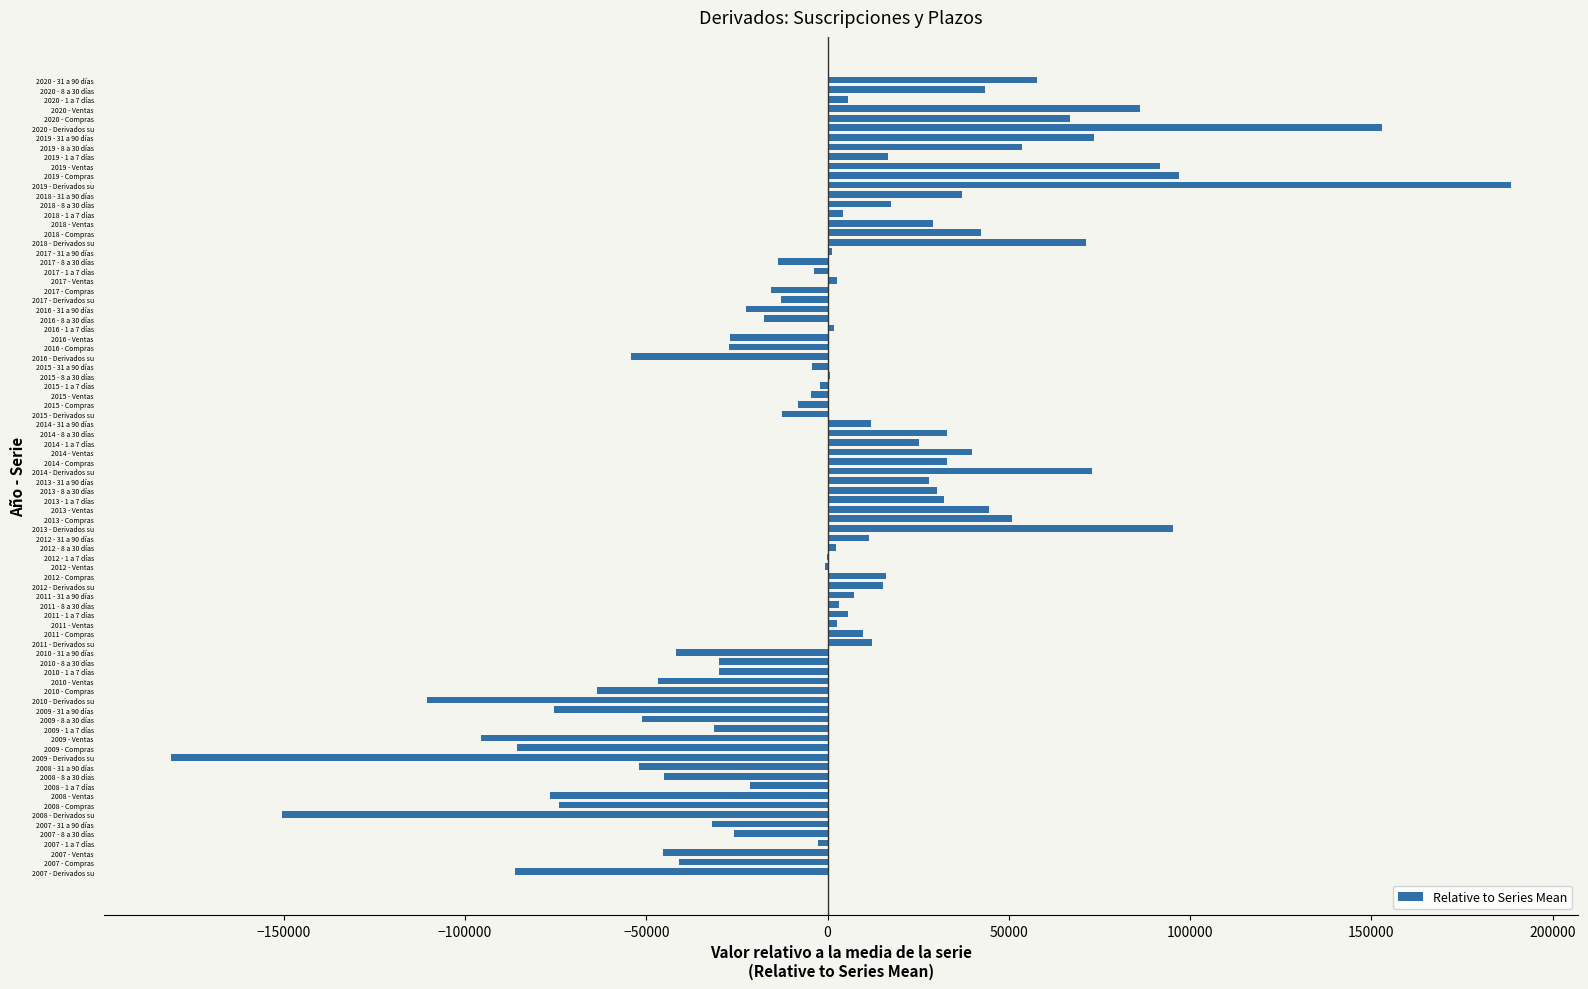

What is the sum of the values at 2011 - Compras and 2016 - 31 a 90 días?

-12887.4